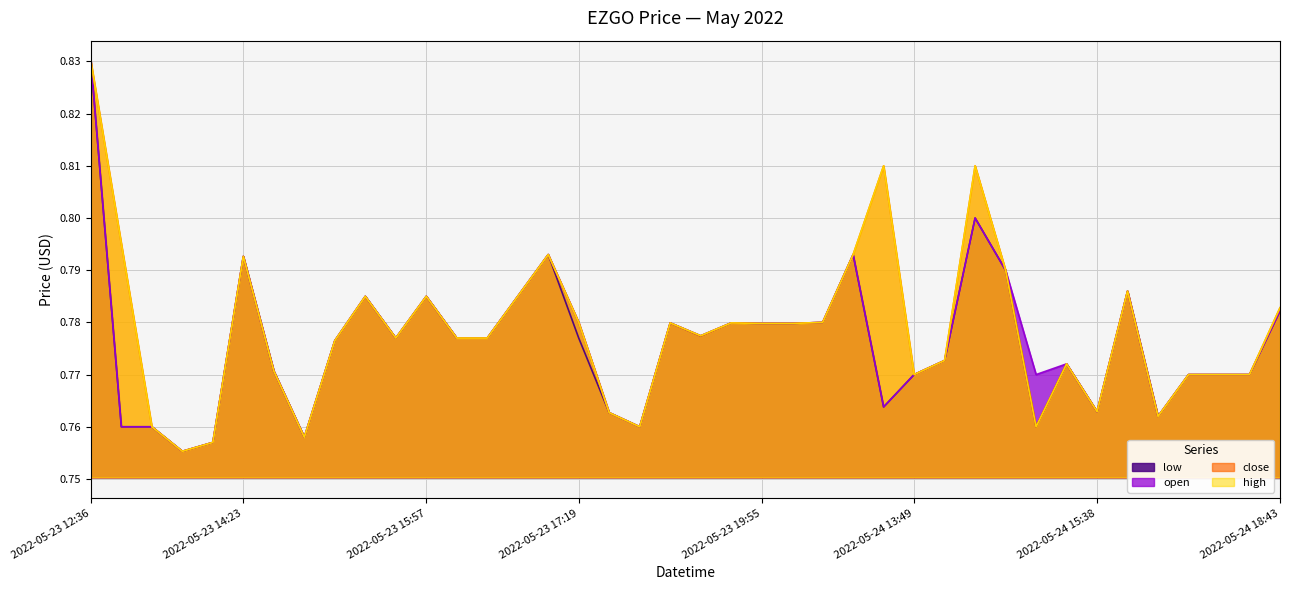

In close, how many points are lower than both neighbors (excluding endpoints)?

10